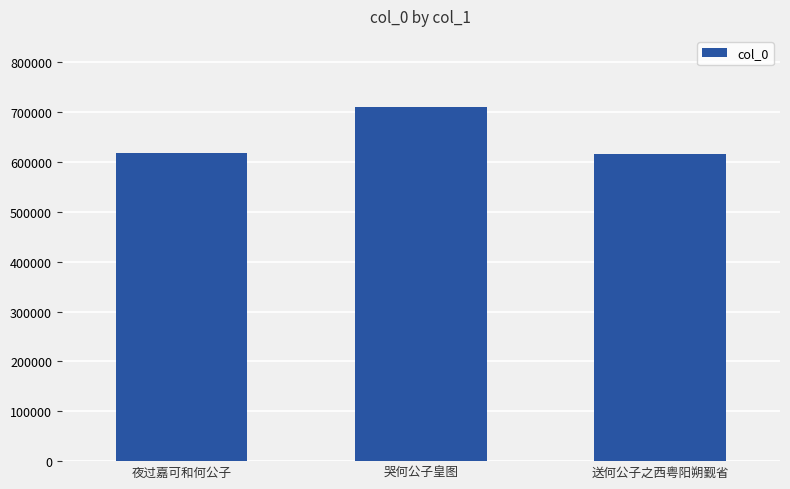

True or false: the data shows 487284 at 哭何公子皇图.

False